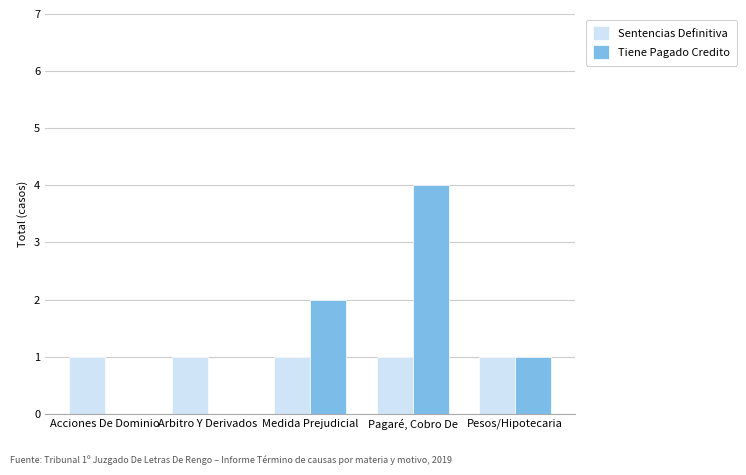

What is the difference between the Tiene Pagado Credito values at Medida Prejudicial and Pagaré, Cobro De?

2